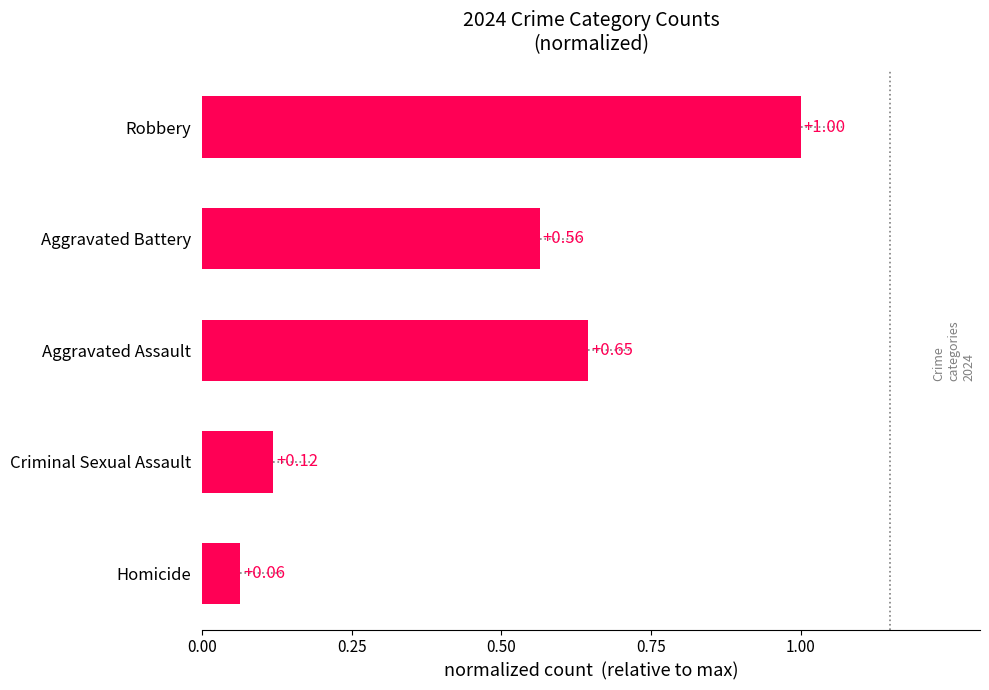

Does the chart contain any negative values?

No